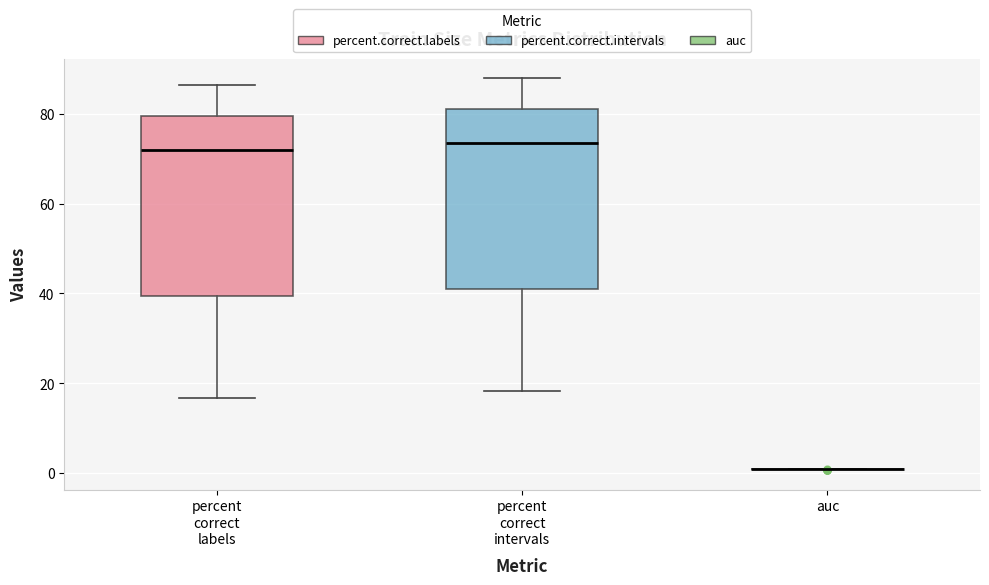

Reading left to right, read every box against the y-axis: the position of its median line, the range the box covers, and the ends of its whiskers. The values are not printed on the chart, so give them approximately, as read against the axis.

percent correct labels: median 72, box 40 to 80, whiskers 16 to 86
percent correct intervals: median 74, box 40 to 82, whiskers 18 to 88
auc: box collapsed to a line at 0, whiskers 0 to 0